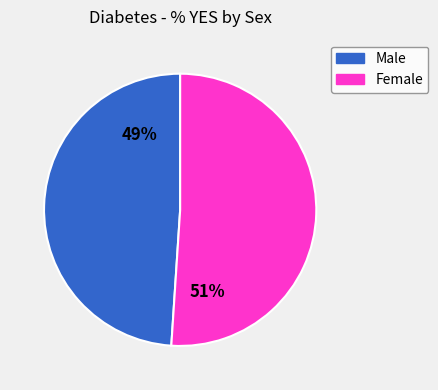

Which slice is the smallest?

Male